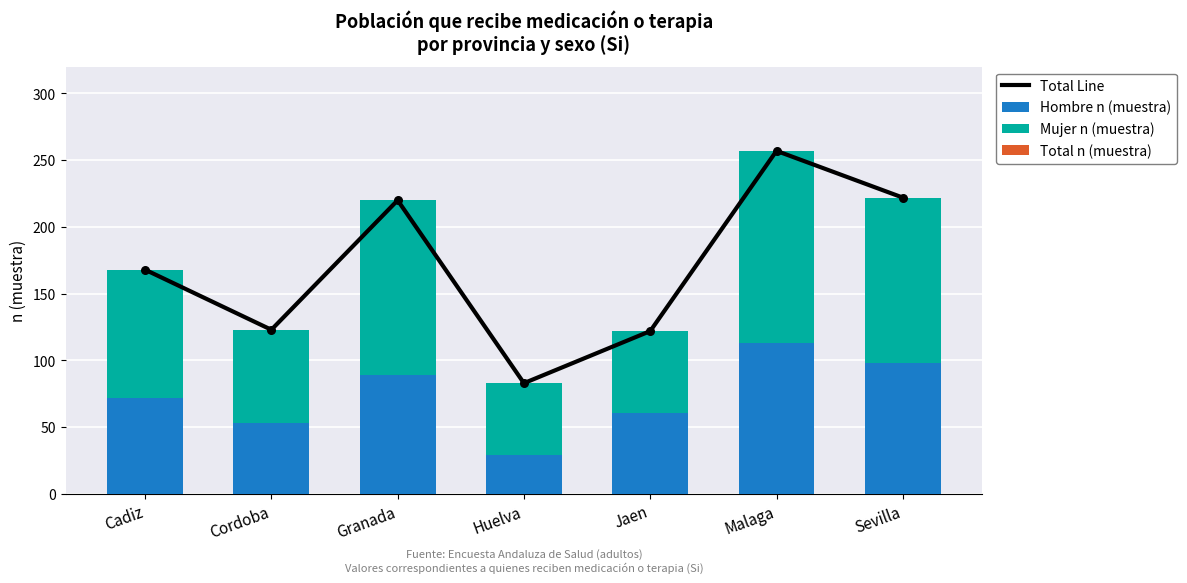

What are all the series names shown in the legend?

Total Line, Hombre n (muestra), Mujer n (muestra), Total n (muestra)